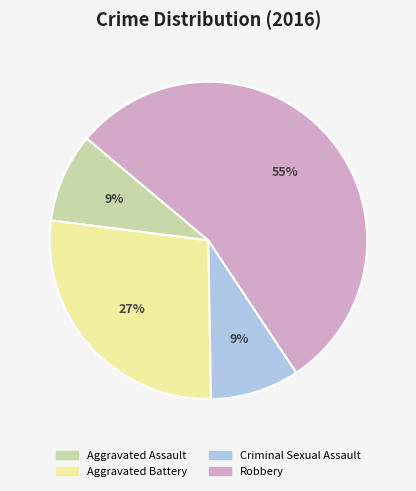

What percentage is the Robbery slice, to the nearest percent?

55%